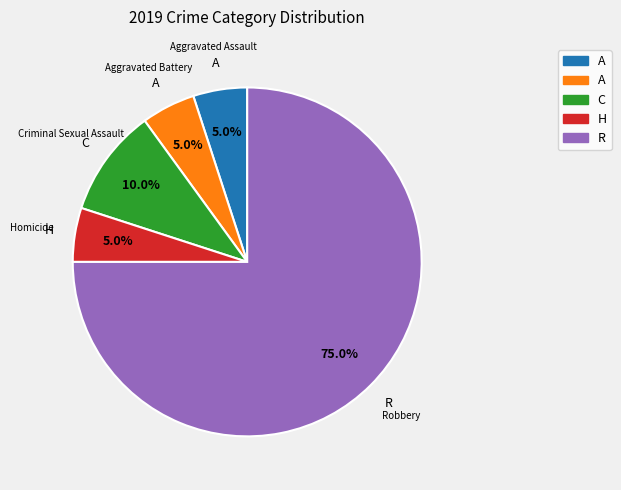

What percentage do Criminal Sexual Assault and Aggravated Assault together represent?

15.0%